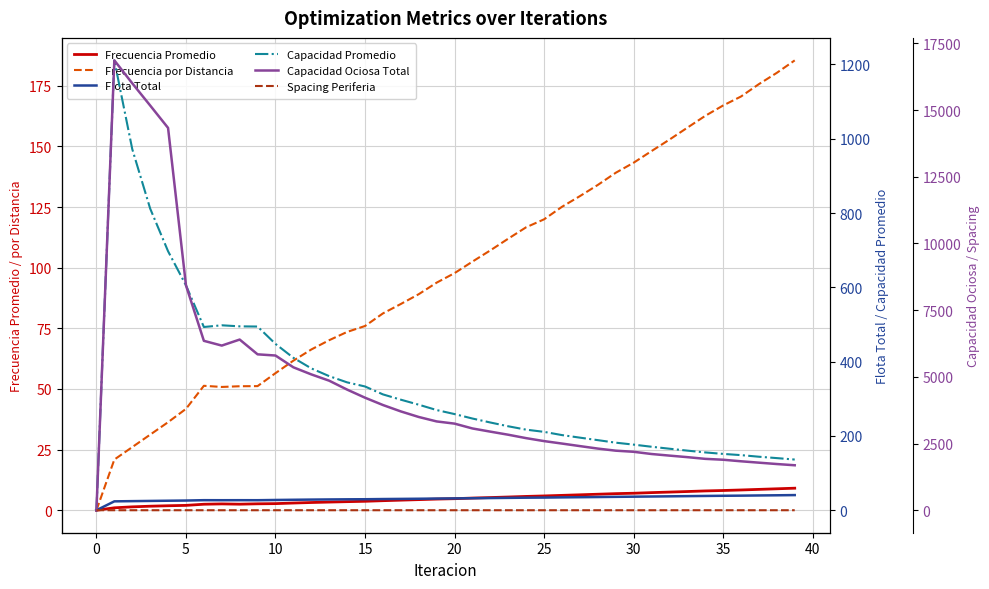

How many positive values does the Frecuencia por Distancia series have?

39